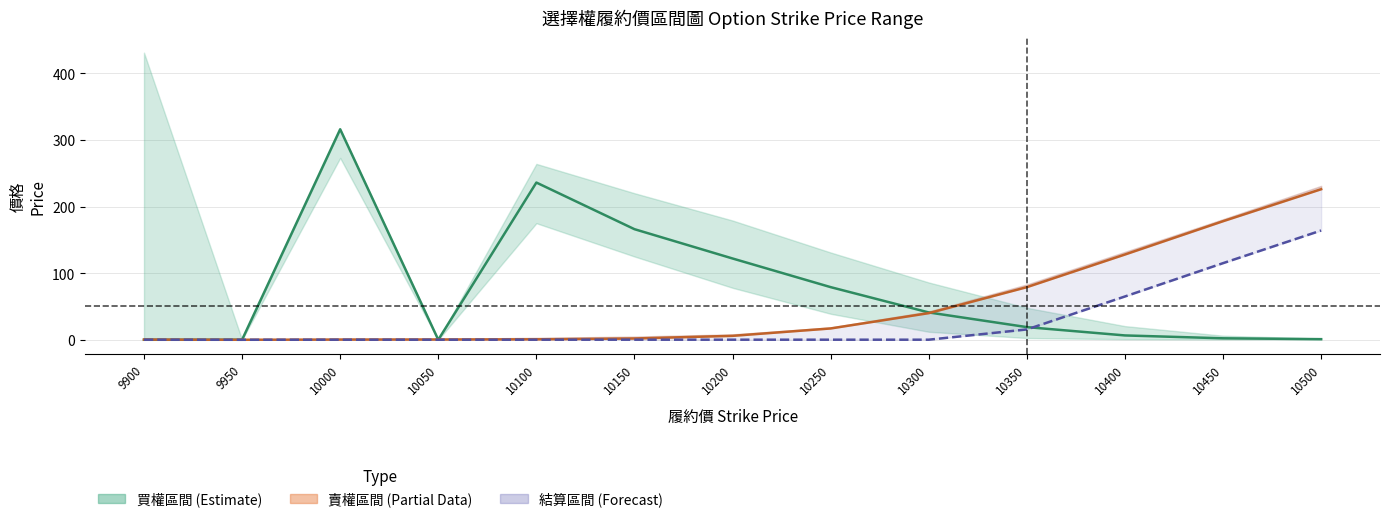

How many distinct data groups are displayed?

3